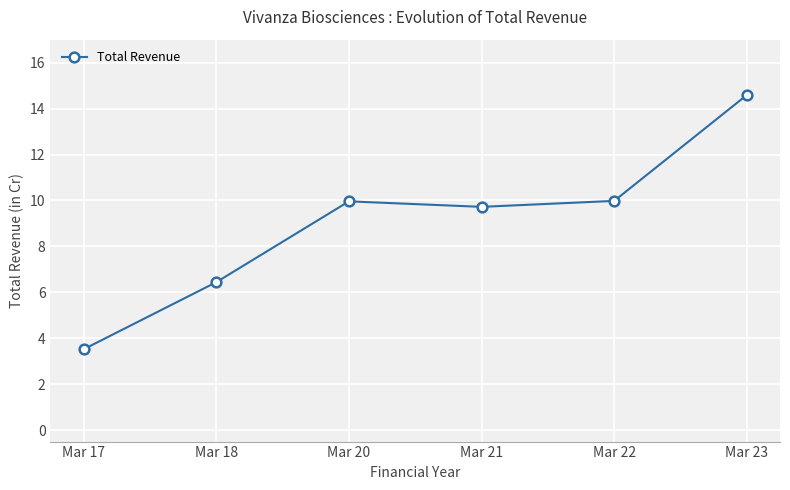

Reading left to right, extract all data points from this chart.

Mar 17=3.5	Mar 18=6.4	Mar 20=10.0	Mar 21=9.7	Mar 22=10.0	Mar 23=14.6